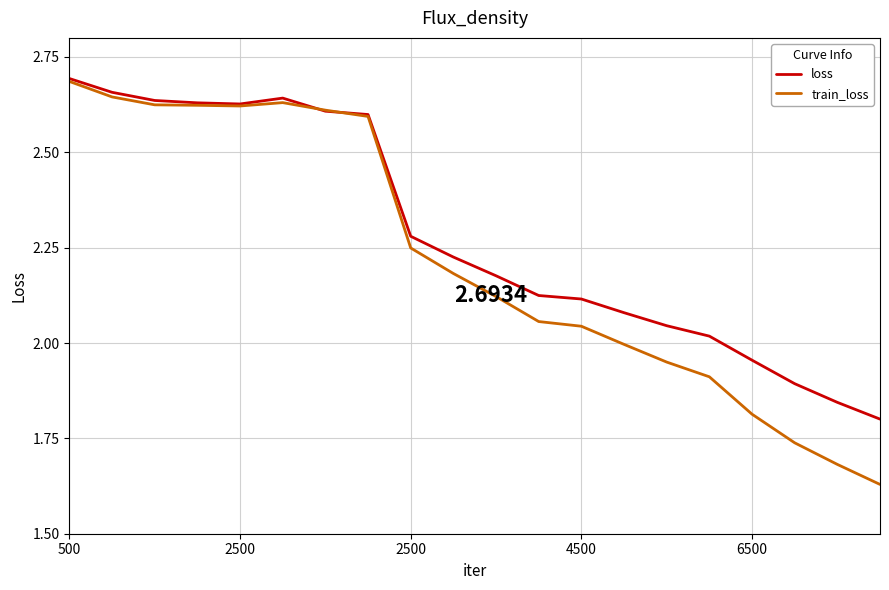

Which series has the largest range (max minus min)?

train_loss